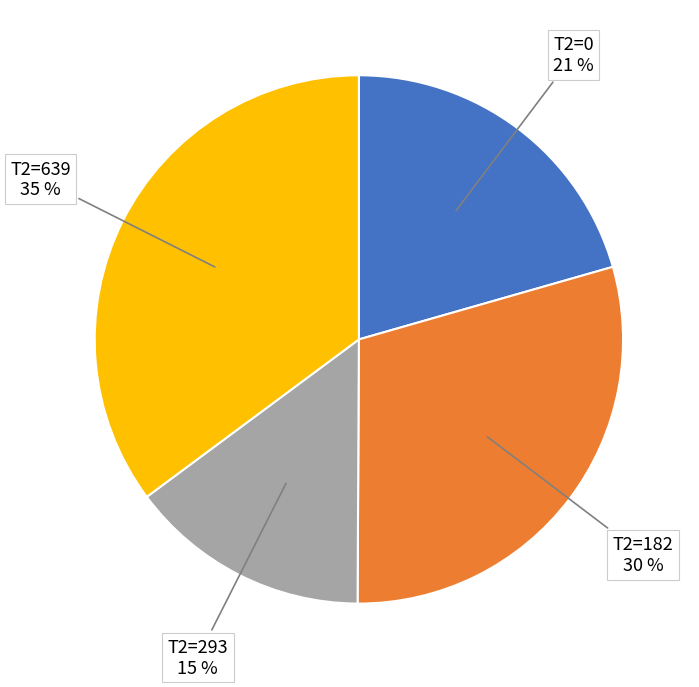

To the nearest percent, what is the average slice percentage?

25%